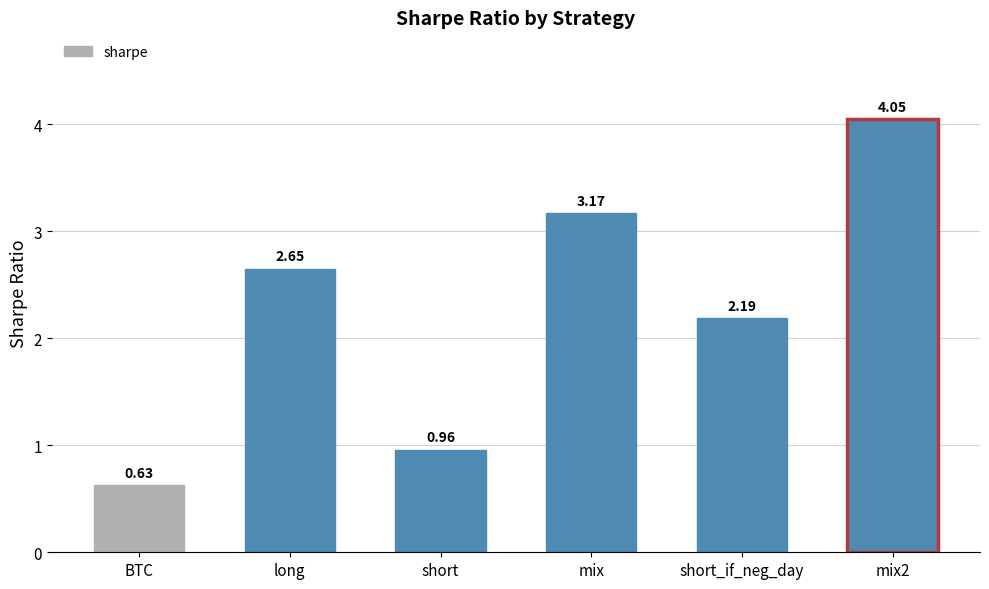

What is the sum of the values at BTC and mix?

3.8